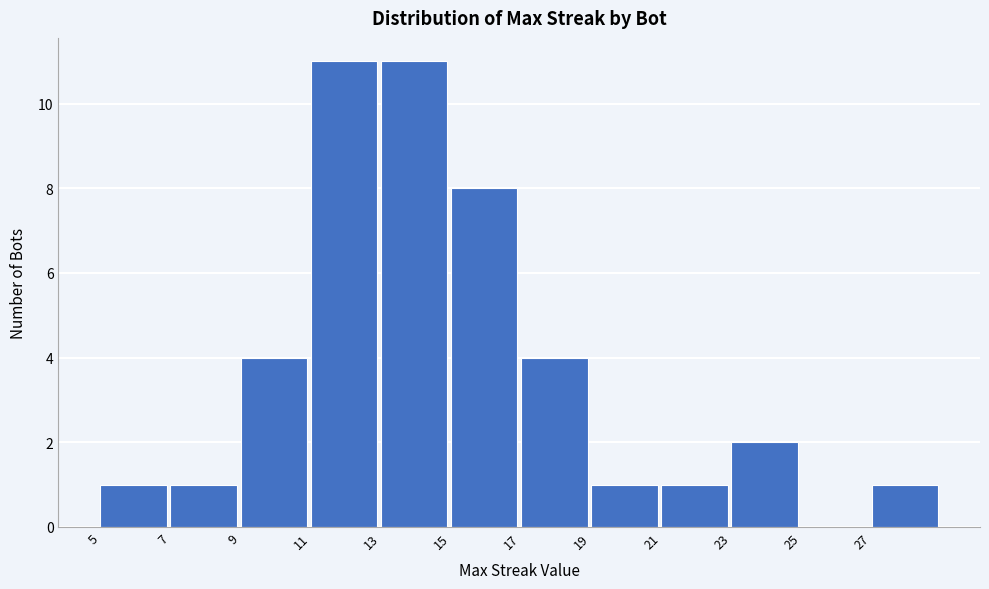

Reading left to right, list every bar in this chart as the range it spans on the x-axis followed by its height. The values are not printed on the chart, so give them approximately, as read against the axis.

5 to 7: 1
7 to 9: 1
9 to 11: 4
11 to 13: 11
13 to 15: 11
15 to 17: 8
17 to 19: 4
19 to 21: 1
21 to 23: 1
23 to 25: 2
25 to 27: 0
27 to 29: 1